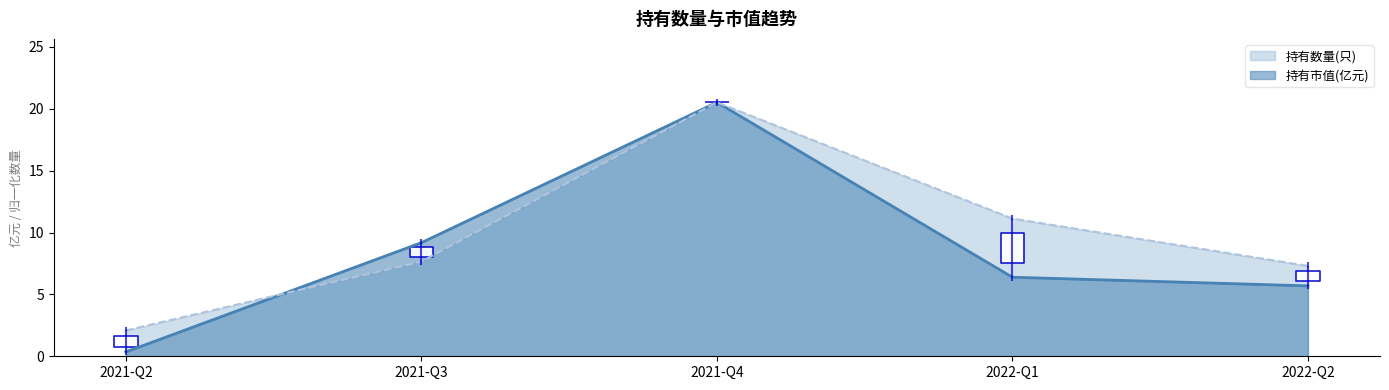

List the series in order of their peak value, lowest first.

持有数量(只), 持有市值(亿元)